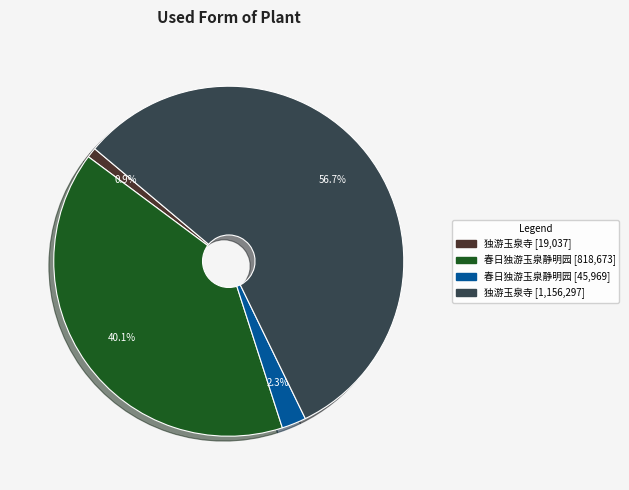

Does any single category account for the majority?

Yes